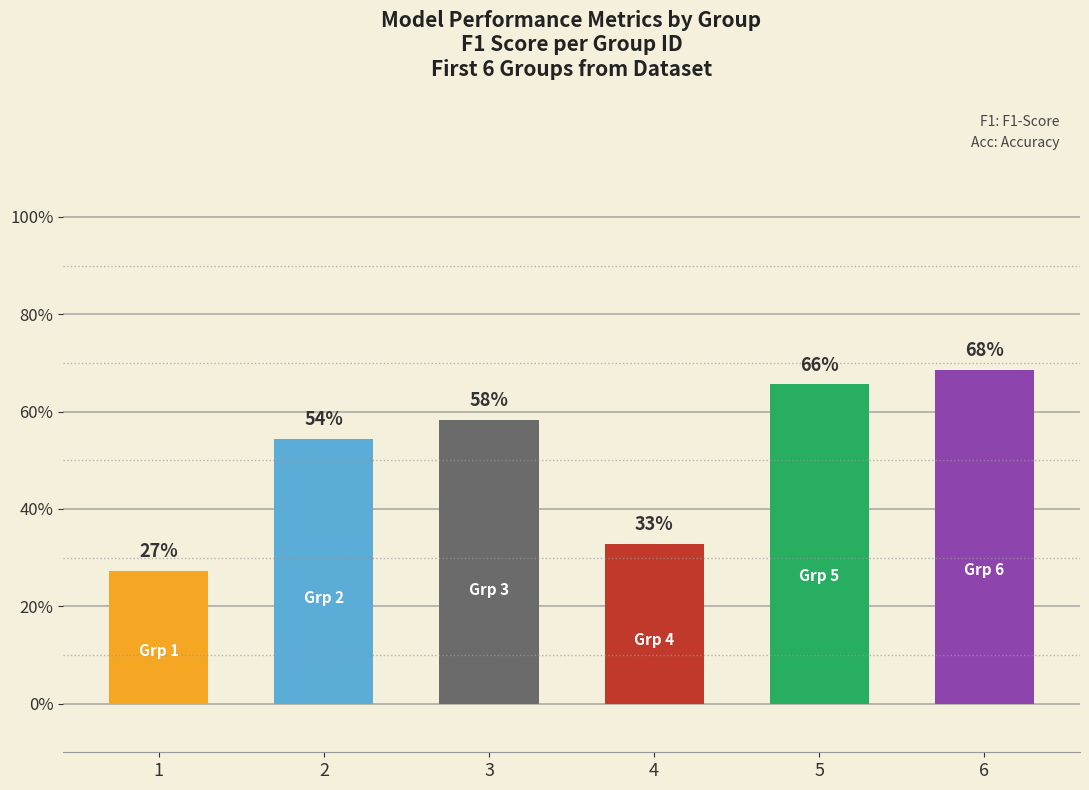

Which label corresponds to the smallest value in the chart?

1